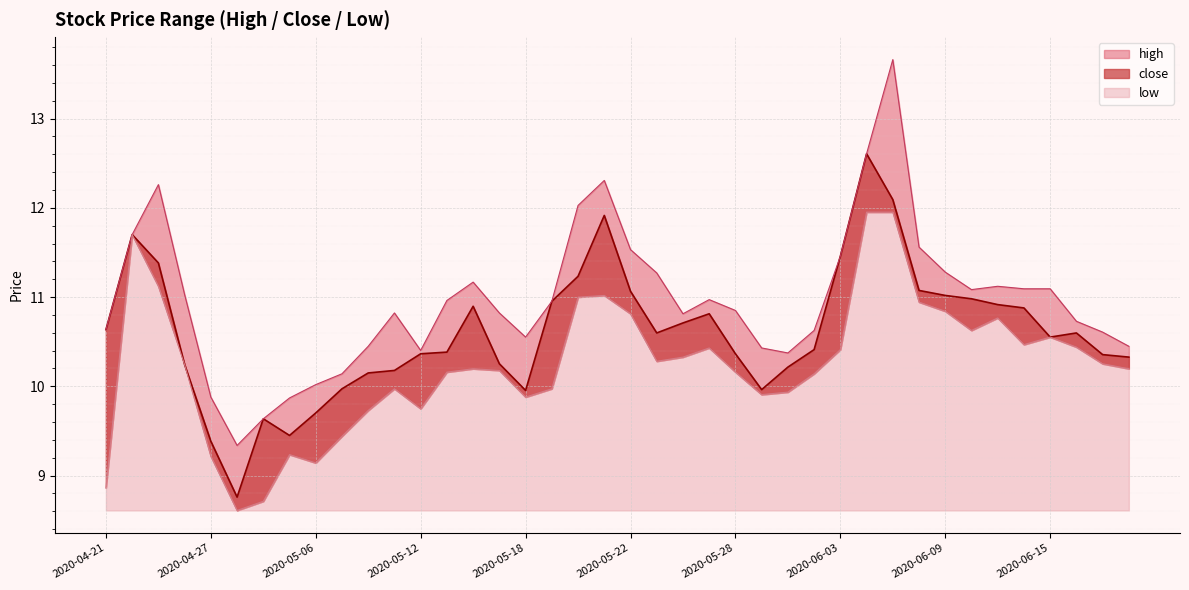

At how many categories does at least one series exceed 11?

17